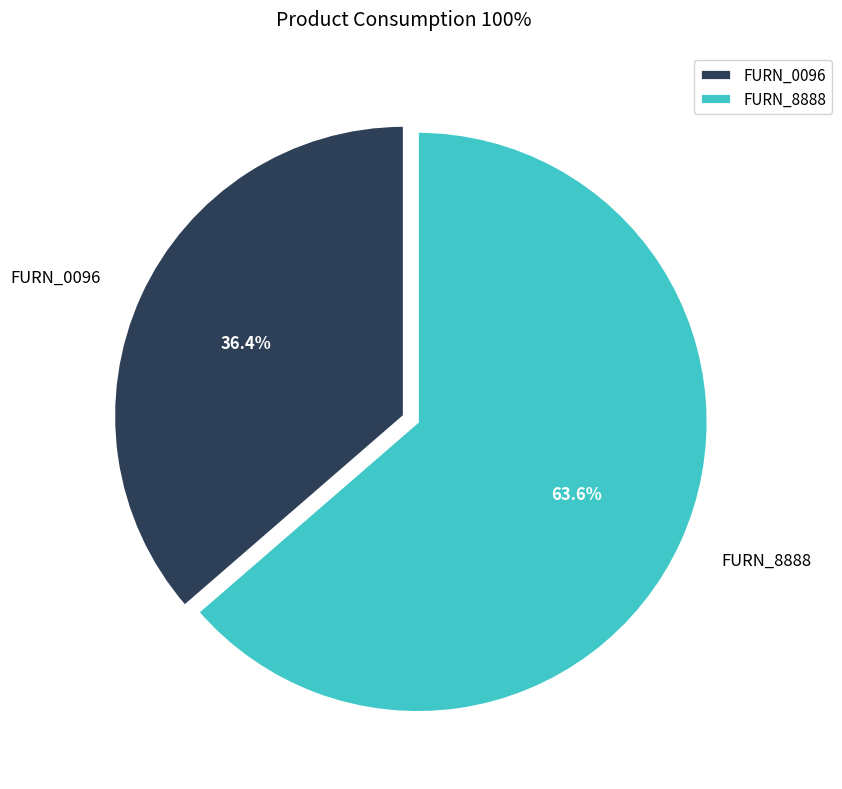

Which has a higher value, FURN_0096 or FURN_8888?

FURN_8888